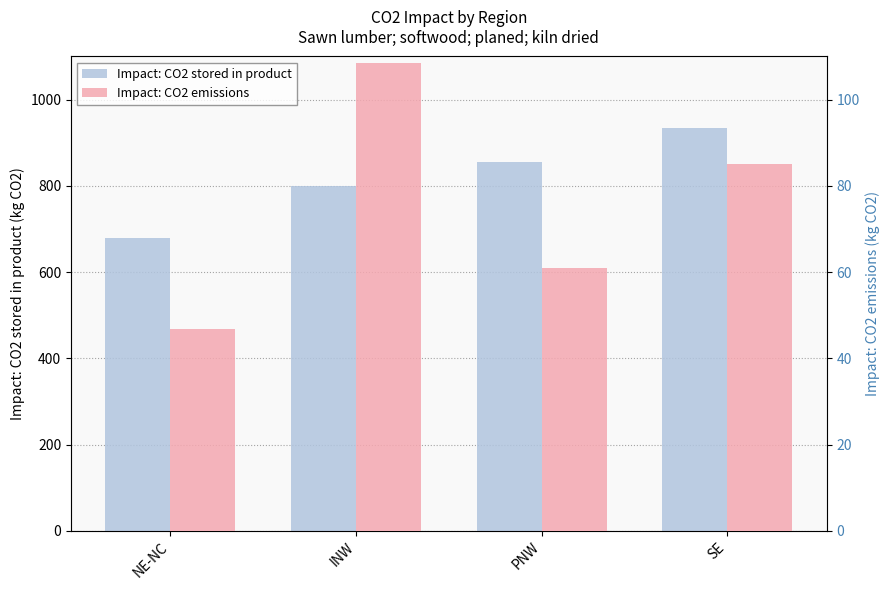

What are all the series names shown in the legend?

Impact: CO2 stored in product, Impact: CO2 emissions